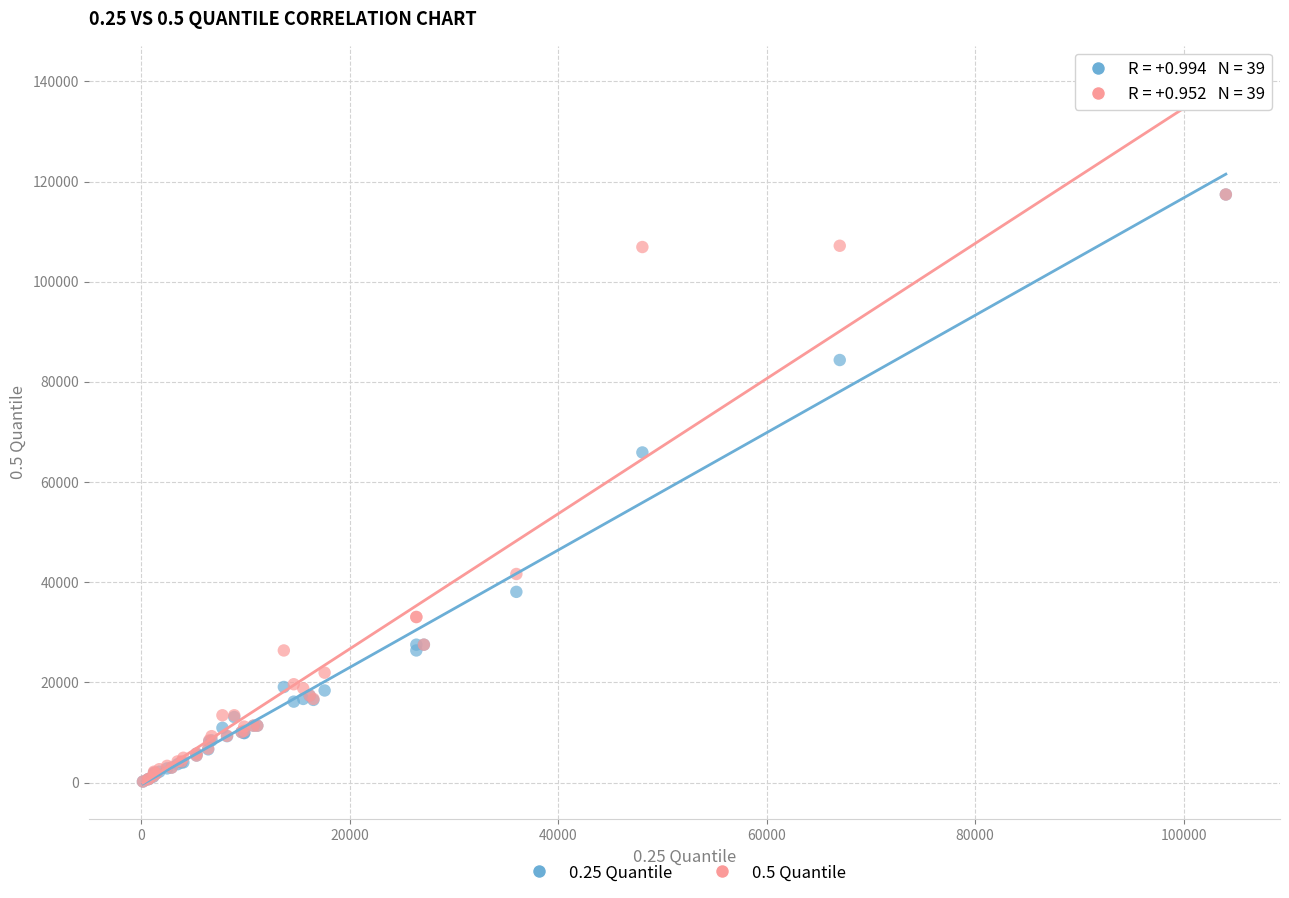

What are all the series names shown in the legend?

0.25 Quantile, 0.5 Quantile